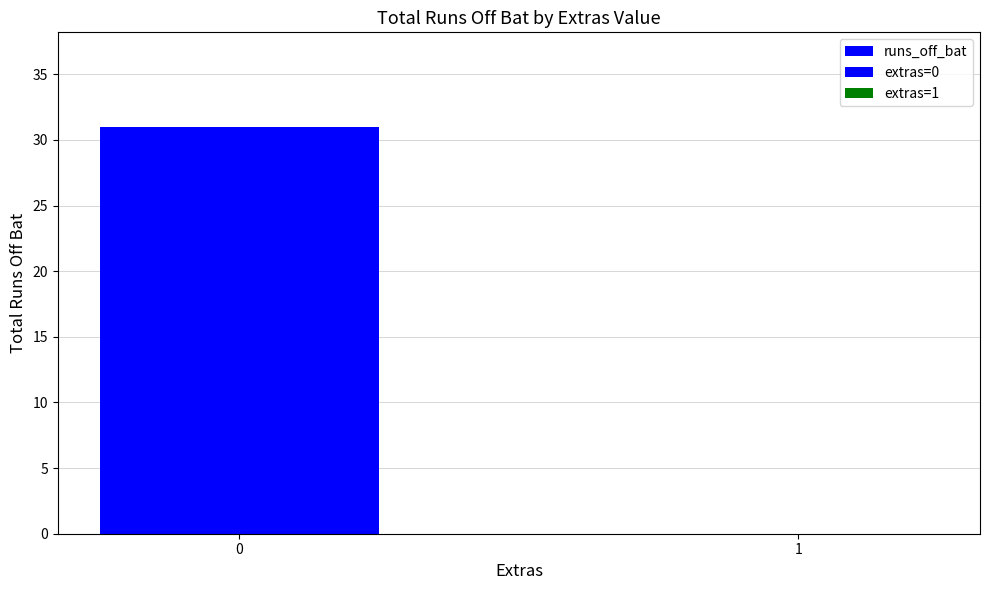

List the labels in order of value, largest first.

0, 1